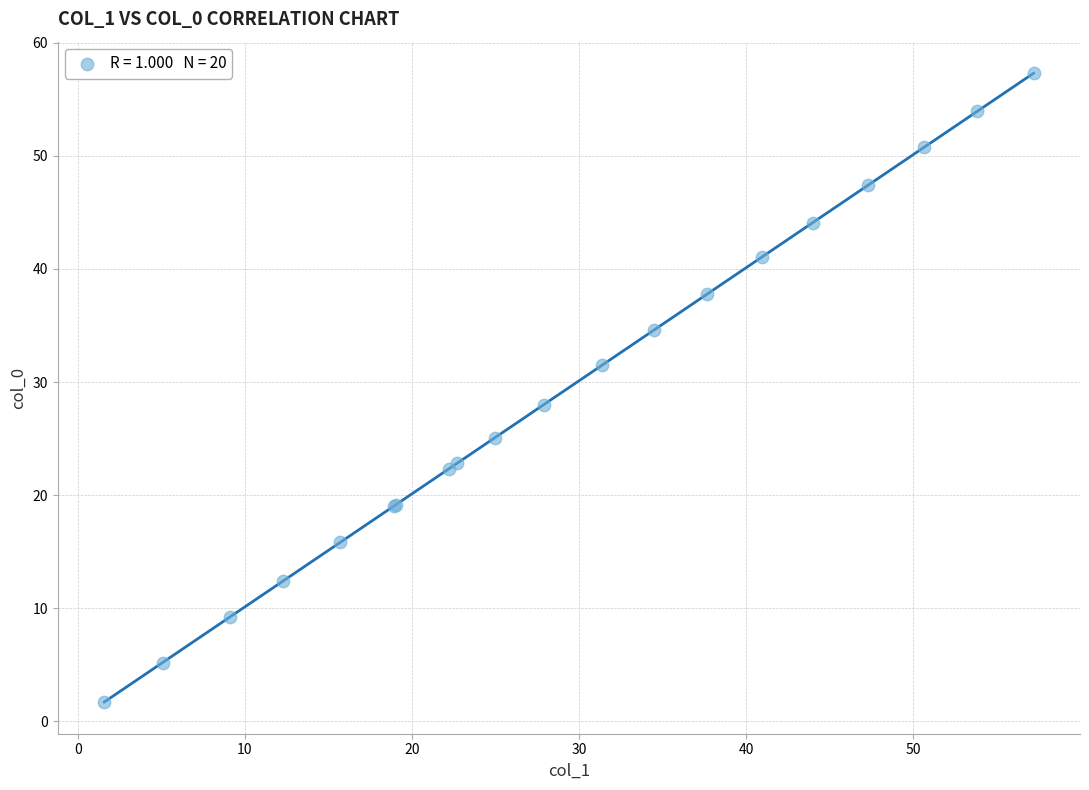

What Y value in the scatter plot is closest to 29?

28.0